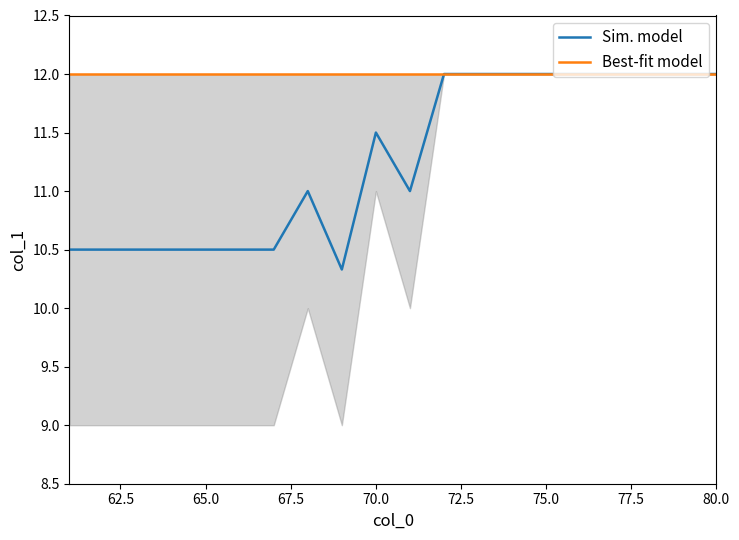

What is the value of the Sim. model point at the 9th from the left?

10.3